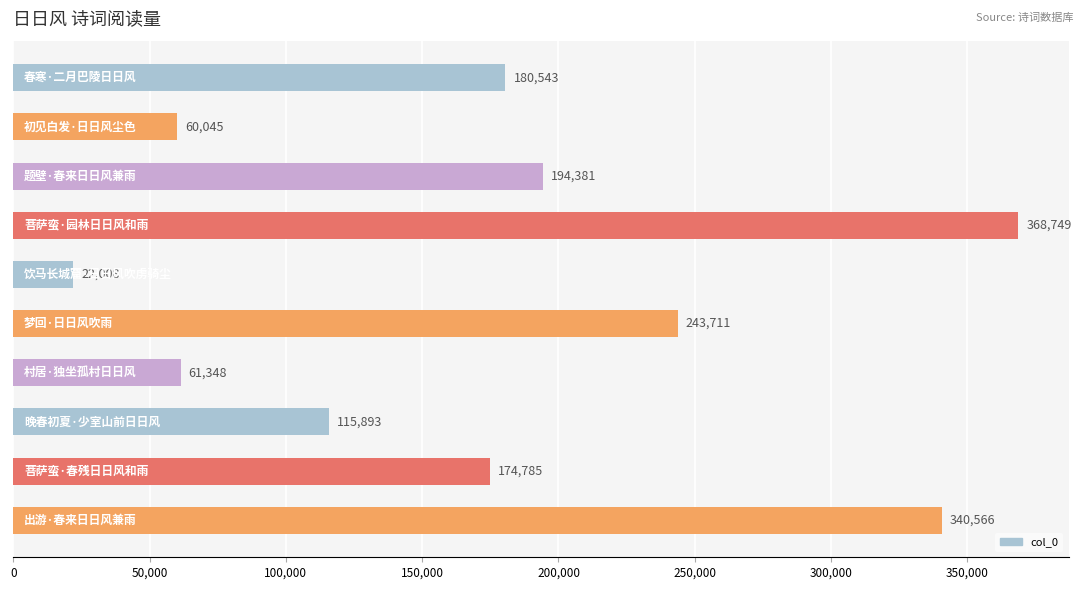

What is the minimum value shown in the chart?

22008